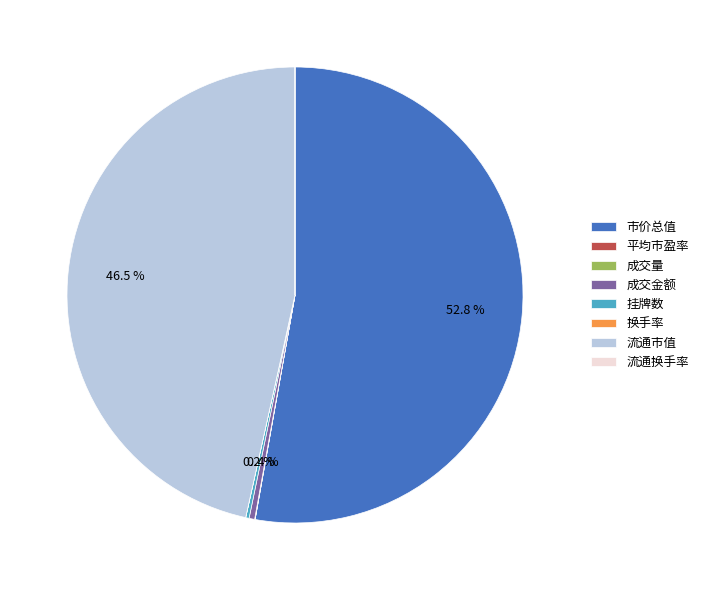

What is the largest slice in the pie chart?

市价总值